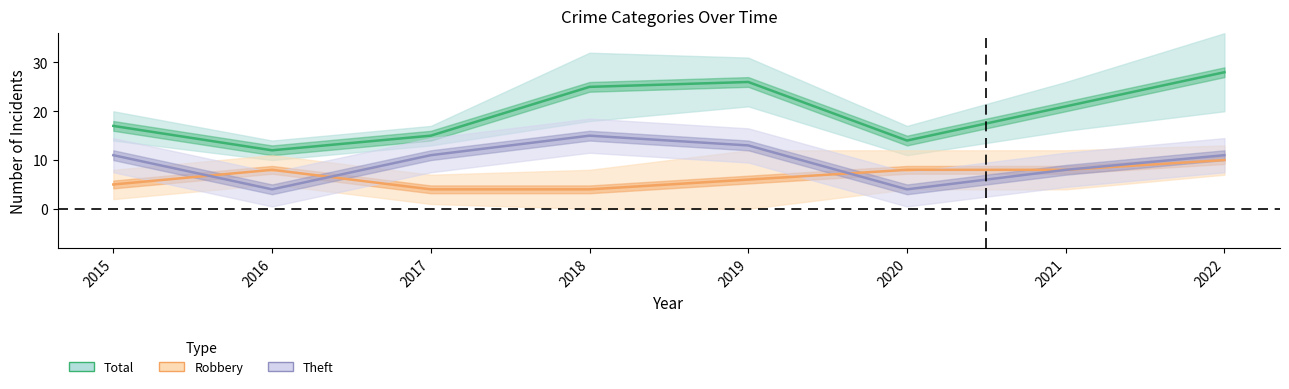

What are all the series names shown in the legend?

Total, Robbery, Theft